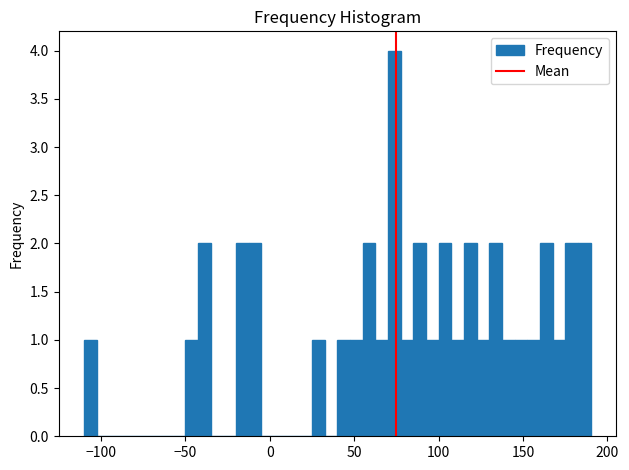

Read against the x-axis, roughly where is the centre of the tallest bar?

75